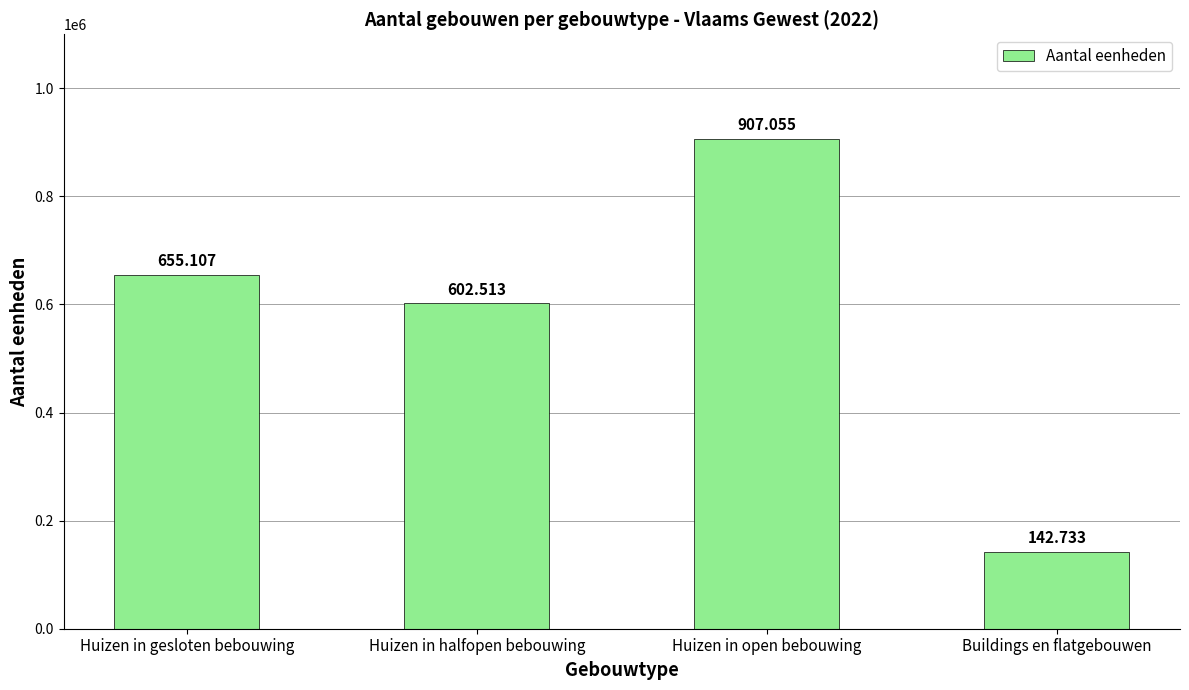

What is the label of the 3rd bar from the left?

Huizen in open bebouwing